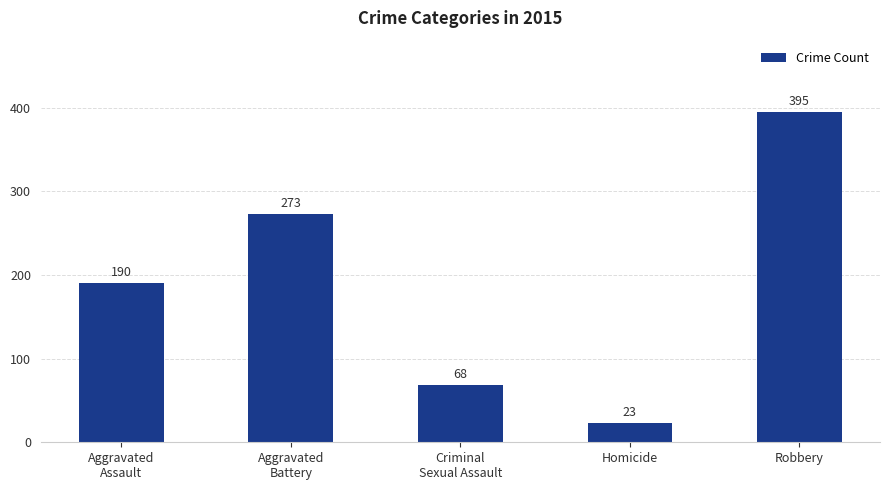

List the labels in order of value, largest first.

Robbery, Aggravated
Battery, Aggravated
Assault, Criminal
Sexual Assault, Homicide